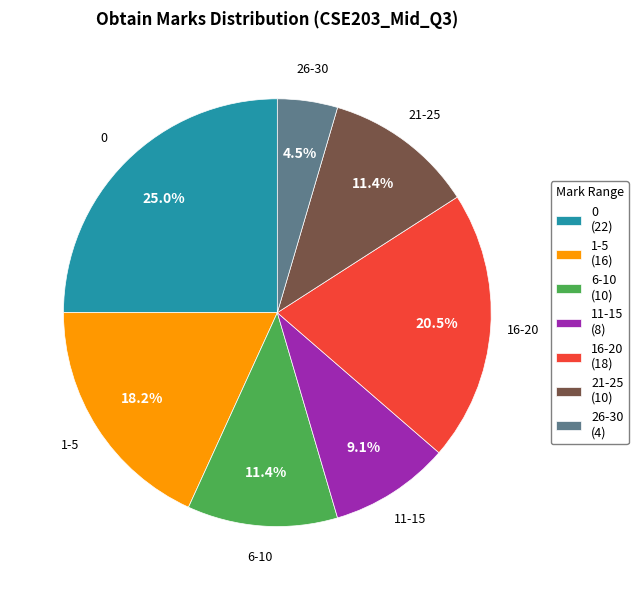

To the nearest percent, what portion does 0 represent?

25%